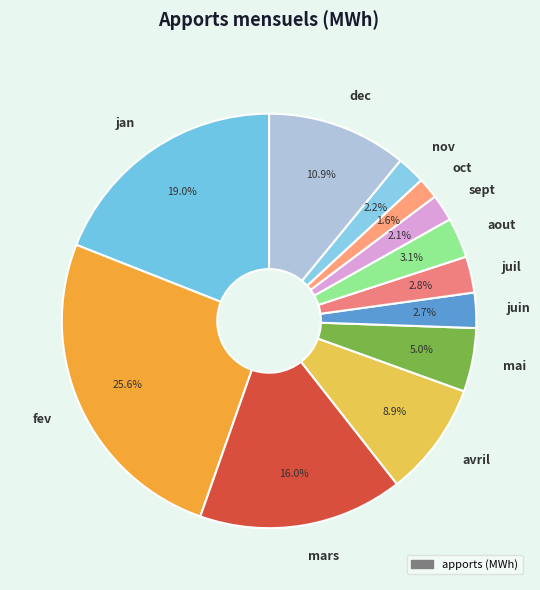

How many segments does this pie chart have?

12